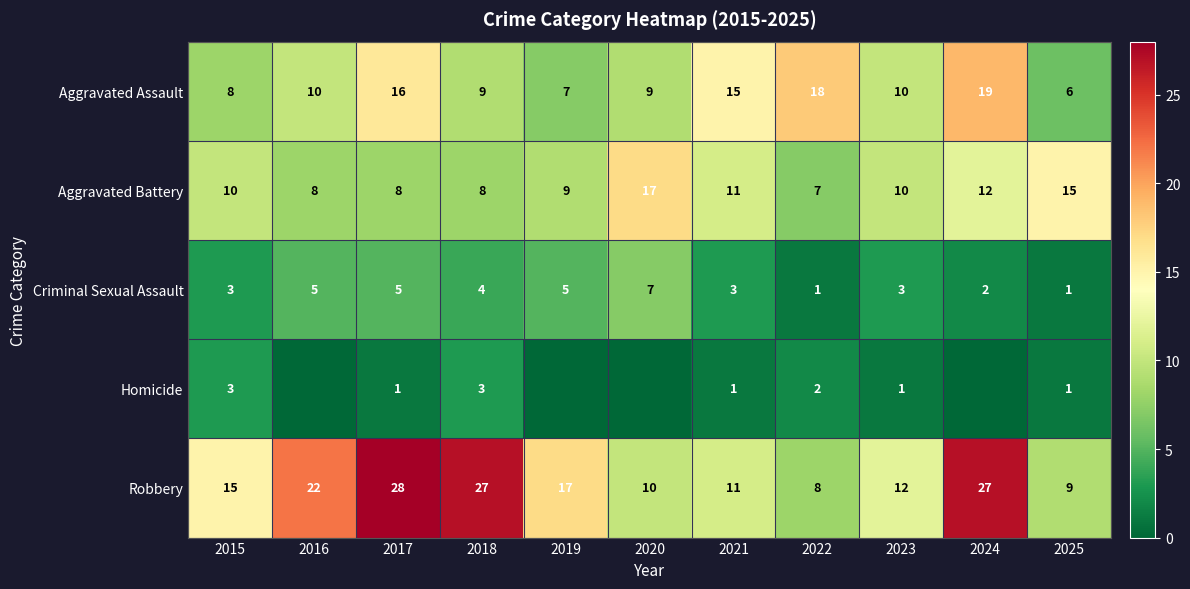

Between 2018 and 2019, which is larger?

2018